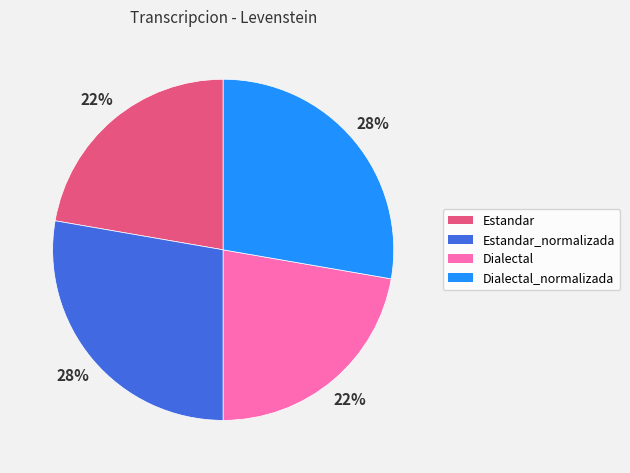

Does any single category account for the majority?

No